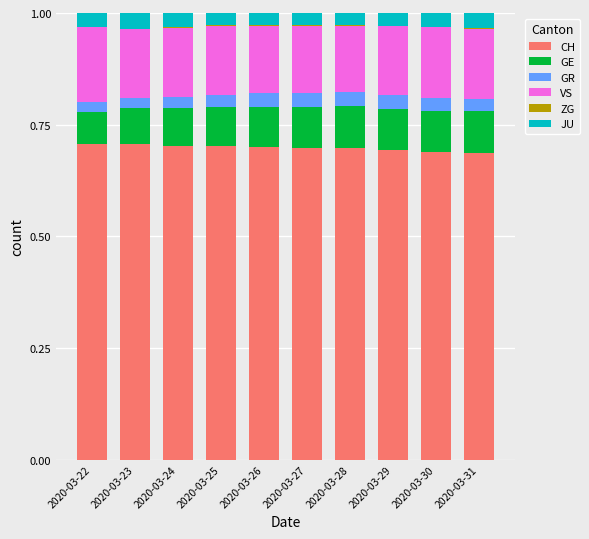

What is the total value across all series at 2020-03-22?

1.0